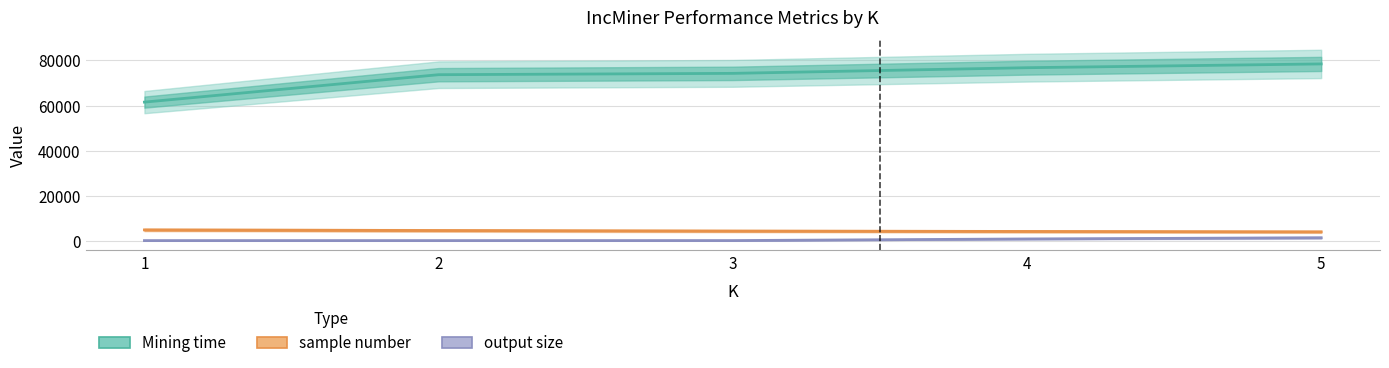

True or false: output size has more than 0 interior local peaks.

False